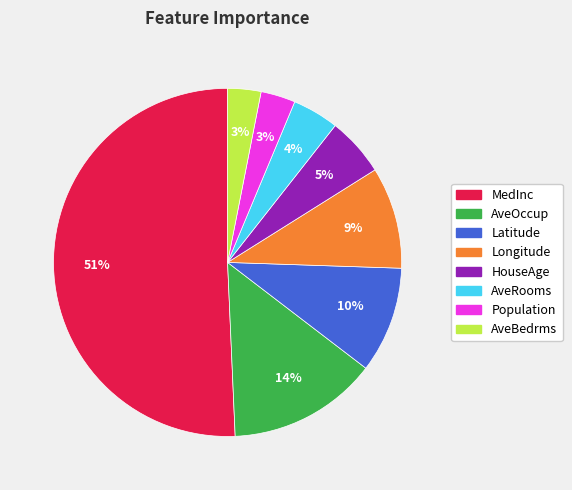

To the nearest percent, what is the difference between the largest and smallest slice percentages?

48%